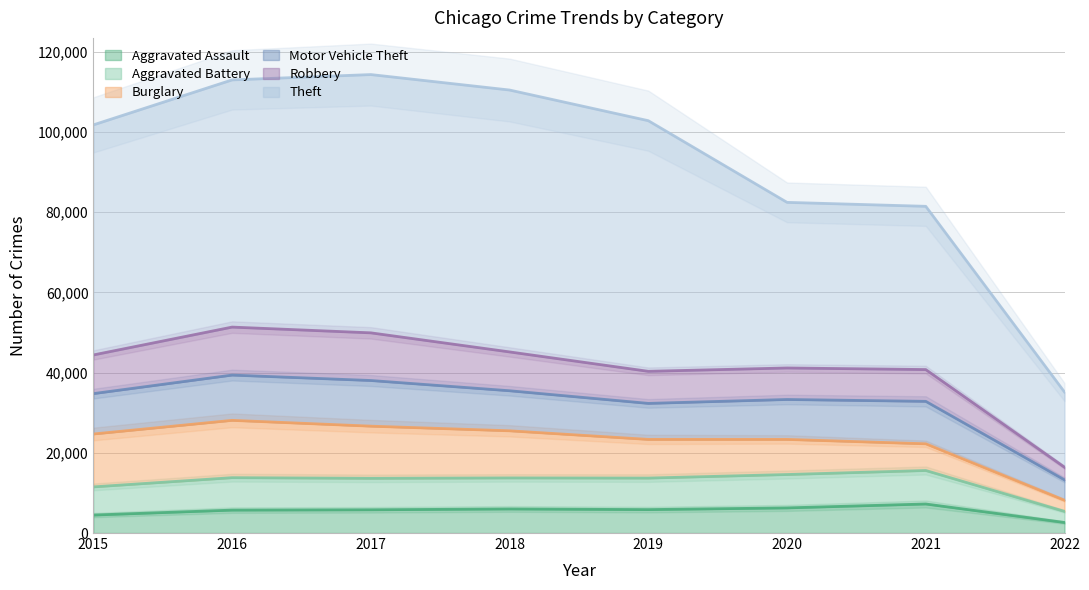

At which category does the chart reach its minimum across all series?

2022